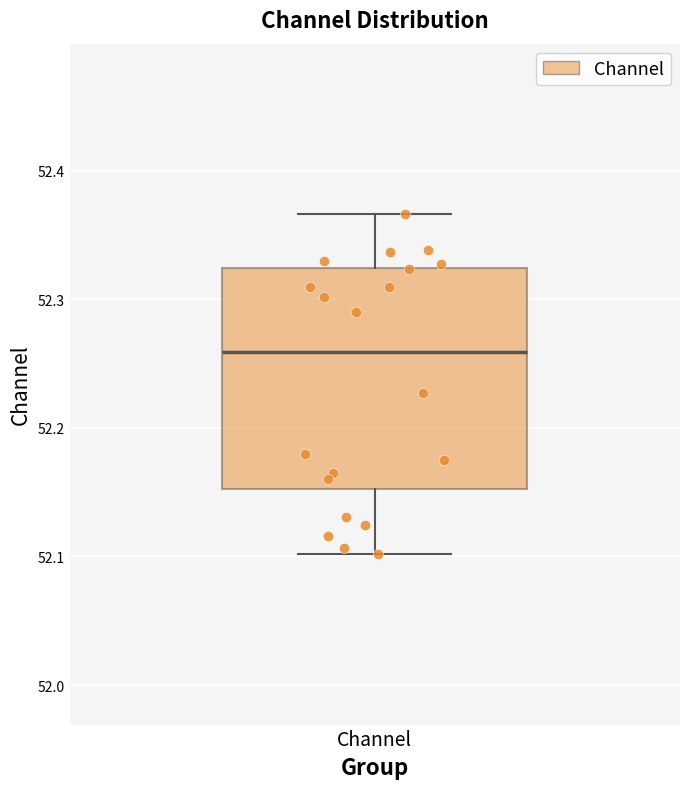

Transcribe this box plot: give where the median line is, the range the box spans, and where the two whiskers end, as read against the y-axis. The values are not printed on the chart, so give them approximately, as read against the axis.

median 52.26, box 52.15 to 52.32, whiskers 52.10 to 52.37